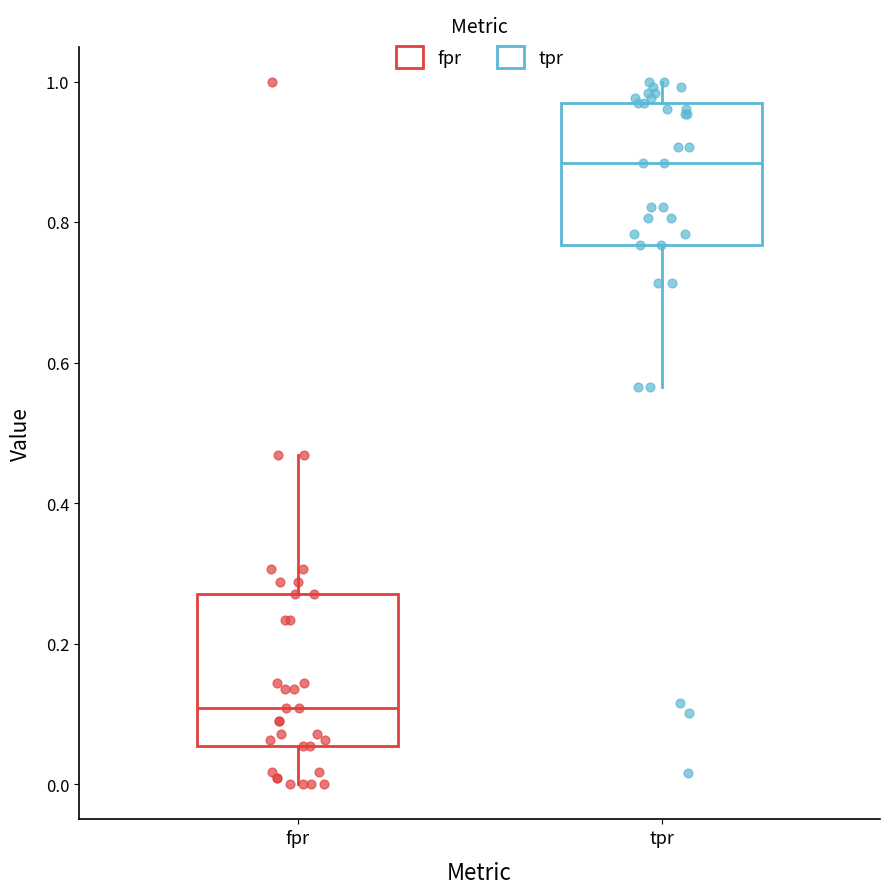

Reading left to right, transcribe this box plot: for each box, give where its median line is, the range the box spans, and where its two whiskers end, as read against the y-axis. The values are not printed on the chart, so give them approximately, as read against the axis.

fpr: median 0.10, box 0.06 to 0.28, whiskers 0.00 to 0.46
tpr: median 0.88, box 0.76 to 0.96, whiskers 0.56 to 1.00